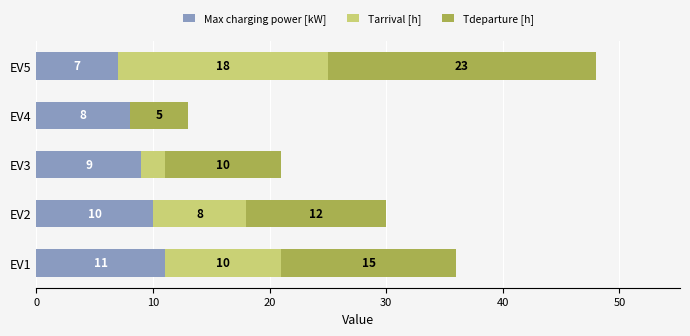

What is the sum of the Max charging power [kW] values at EV5 and EV4?

15